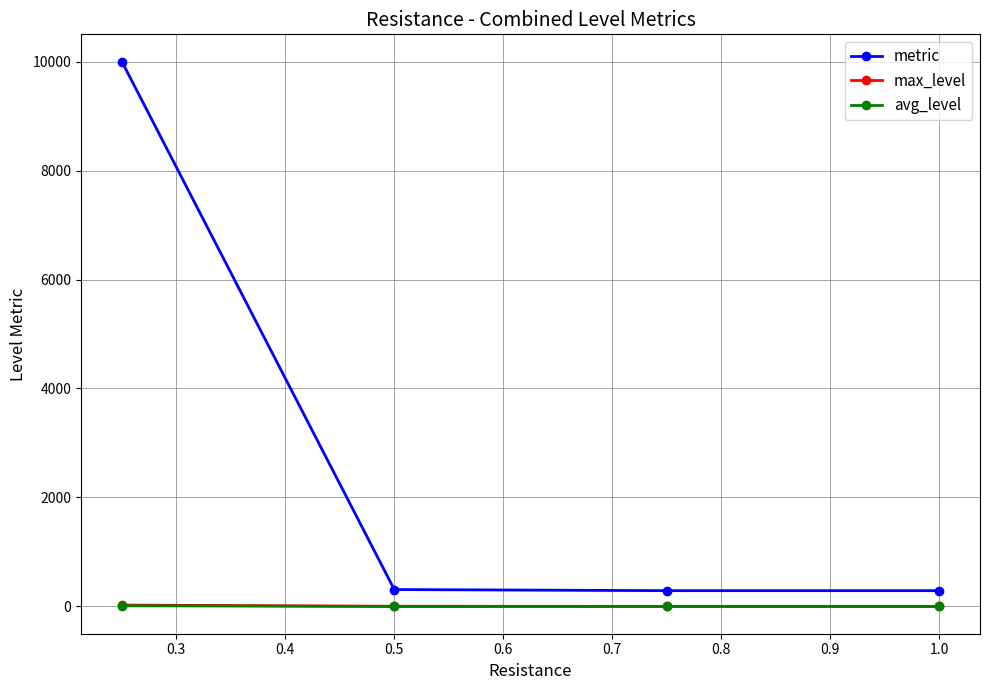

True or false: max_level has more than 2 points higher than both neighbors.

False